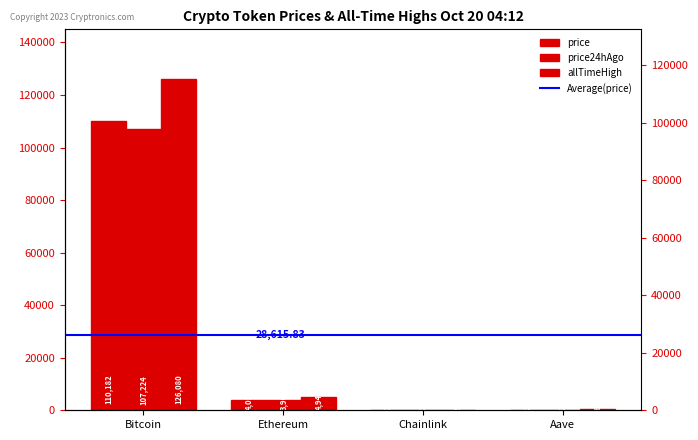

Which series has the largest range (max minus min)?

allTimeHigh